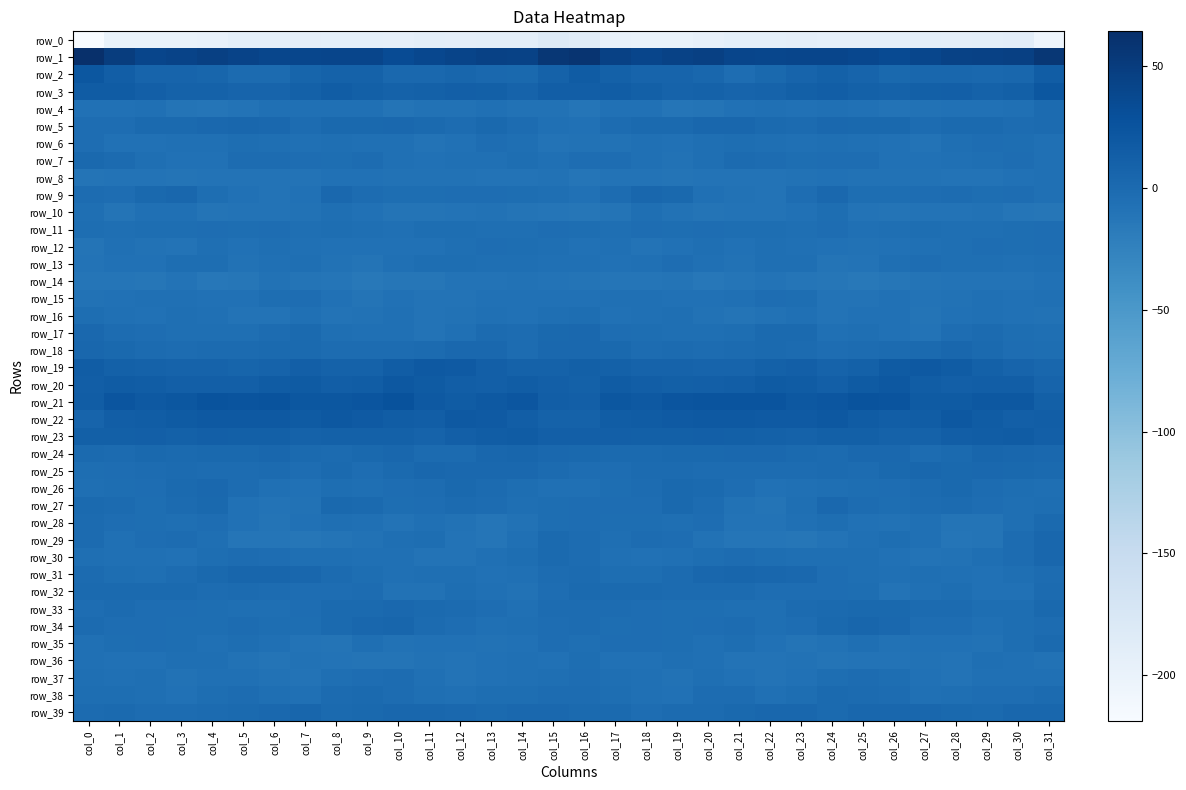

What is the spread (max minus min) of values at col_15?

237.9